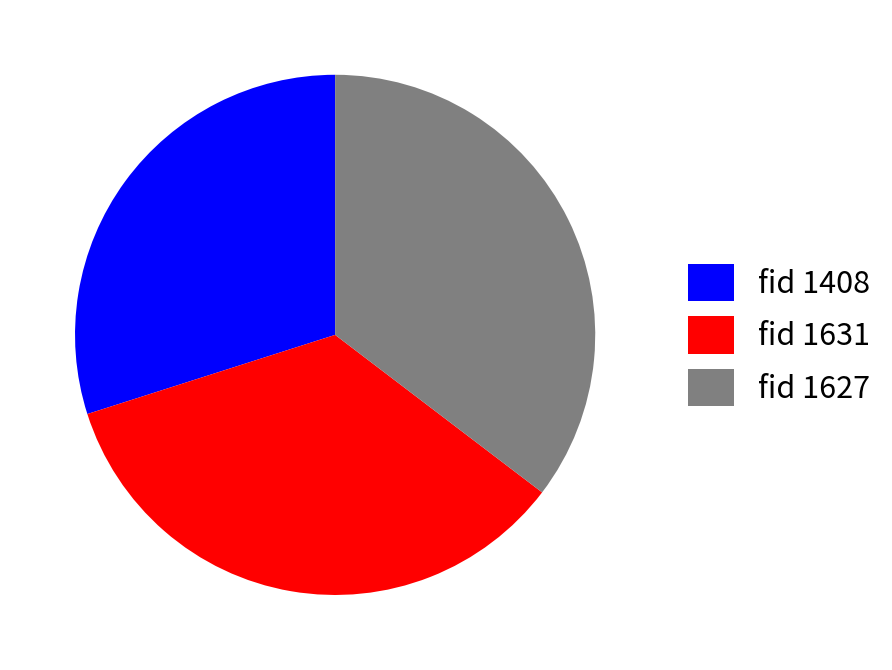

Does any single category account for the majority?

No